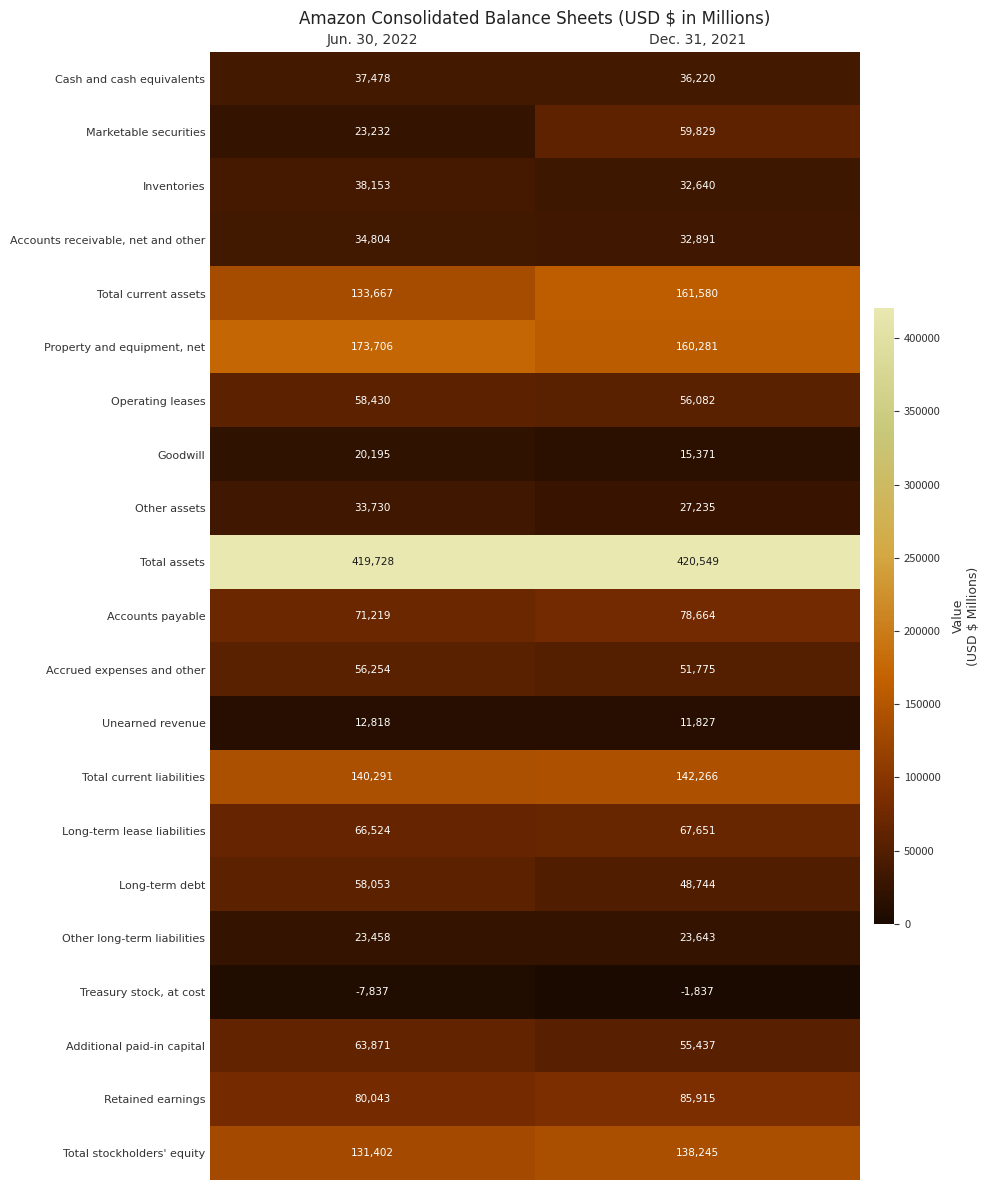

True or false: Total assets has a value of 420549 at Dec. 31, 2021.

True